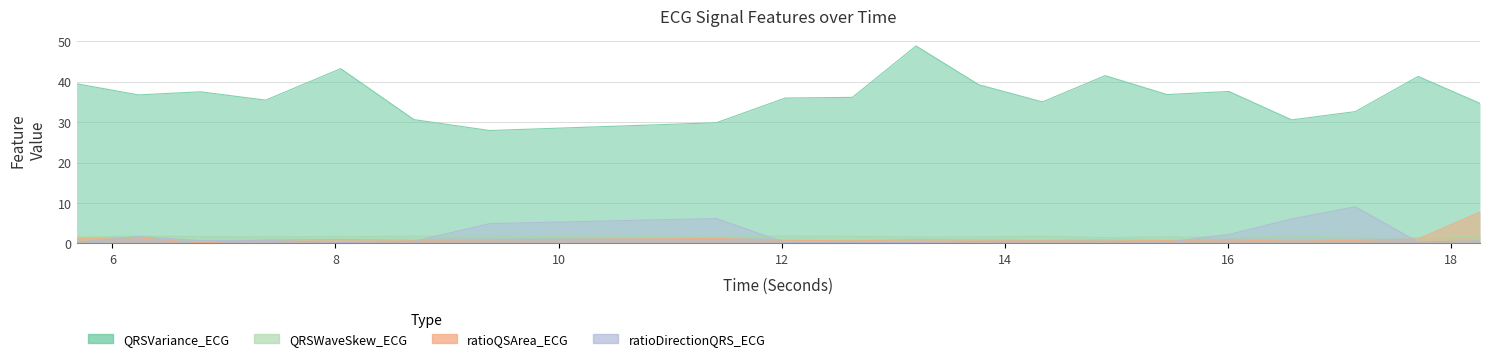

At 5.6796875, list the series in order from largest to smallest.

QRSVariance_ECG, QRSWaveSkew_ECG, ratioQSArea_ECG, ratioDirectionQRS_ECG